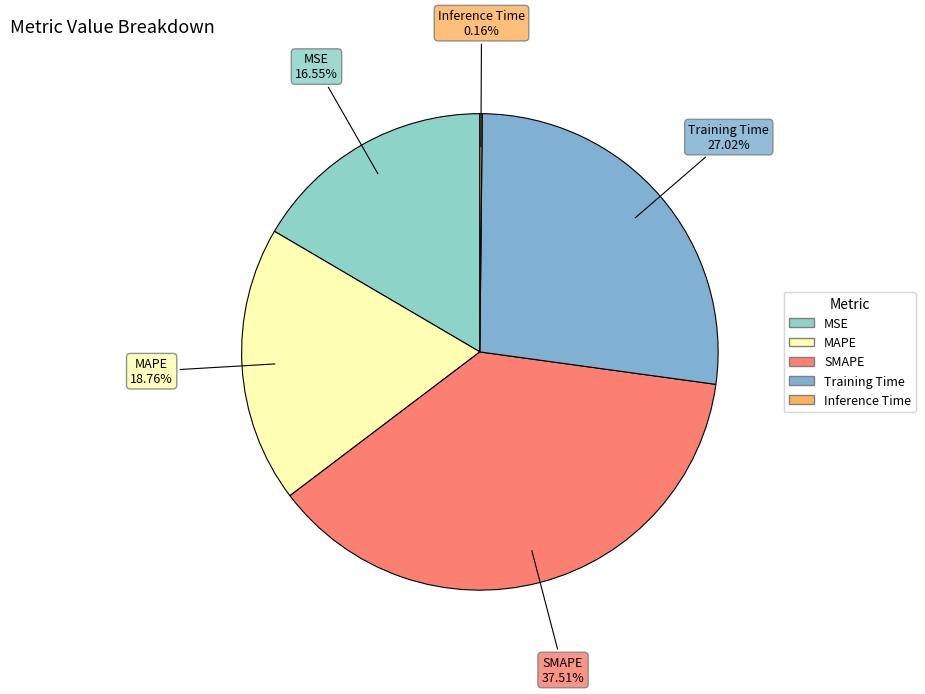

Is there any slice that represents more than half of the pie?

No